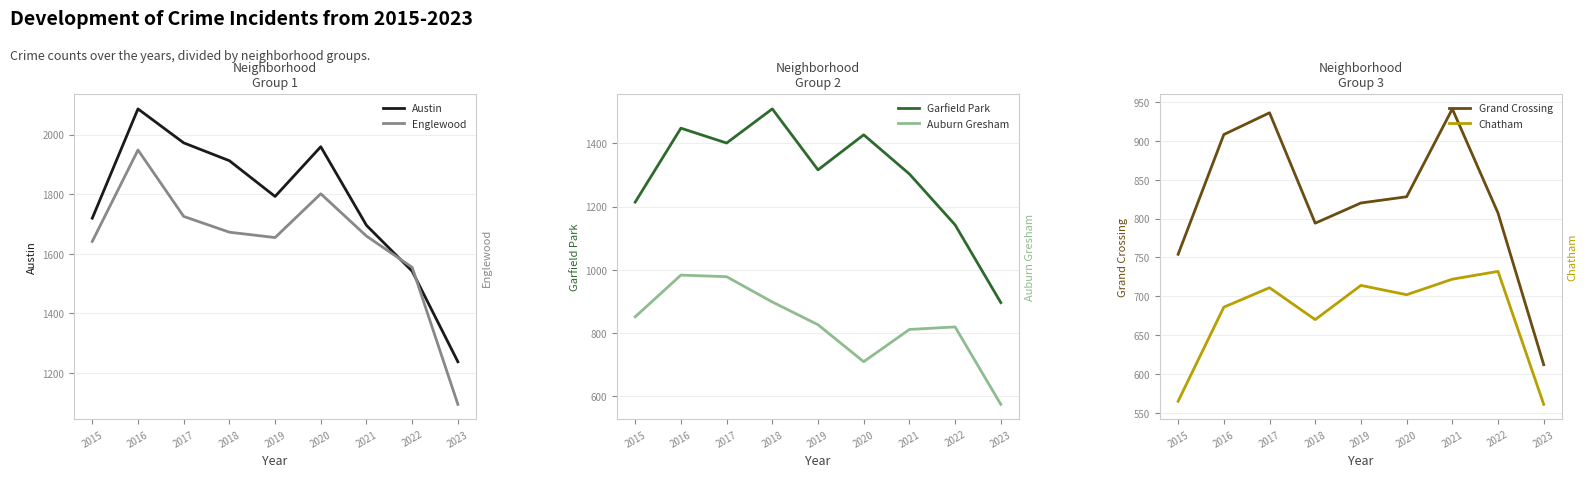

The value of Grand Crossing at 2023 is 612. True or false?

True